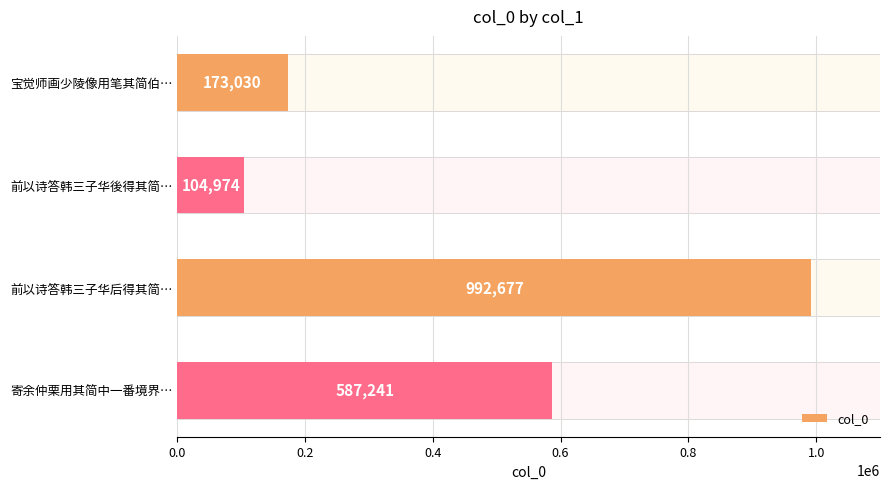

Reading left to right, list all the values displayed in this chart.

173030	104974	992677	587241